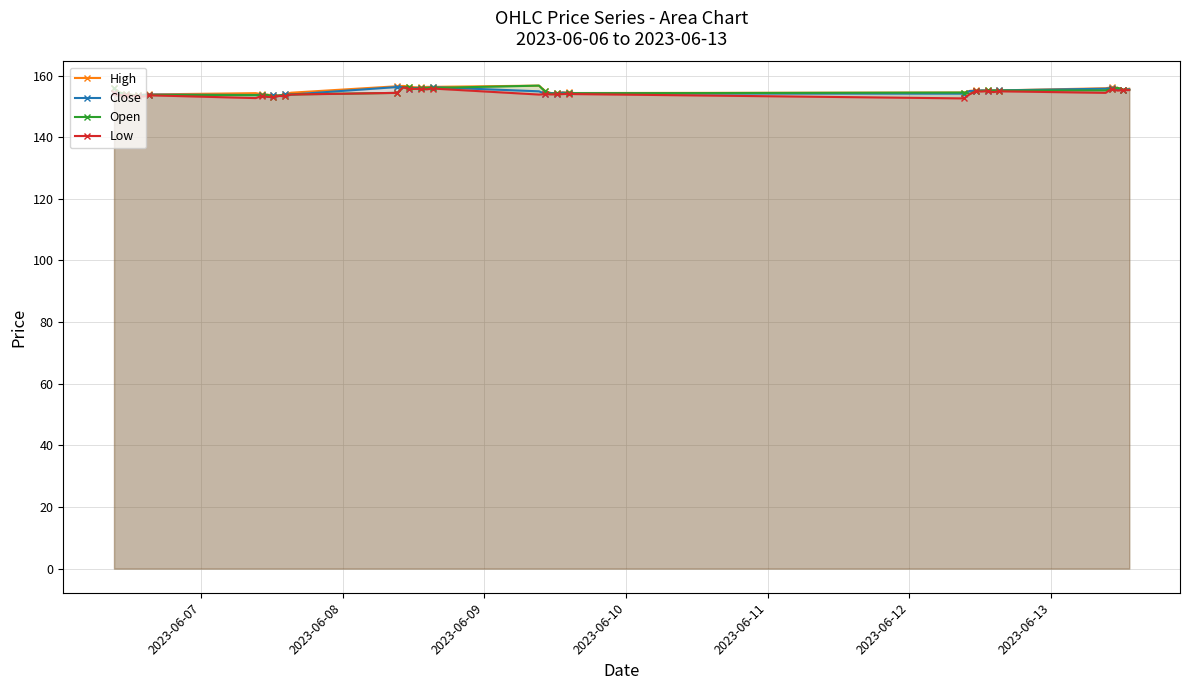

What is the value of the Open point at the 32nd from the left?

155.0